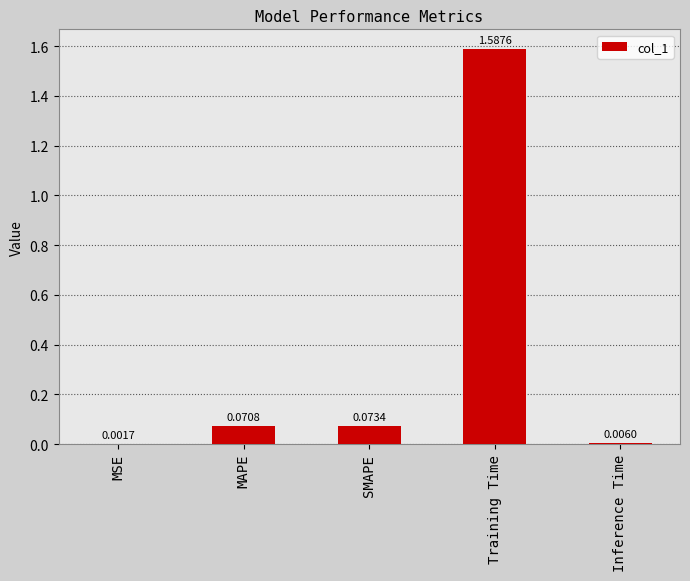

Where is the data nearest to the value 0?

MSE